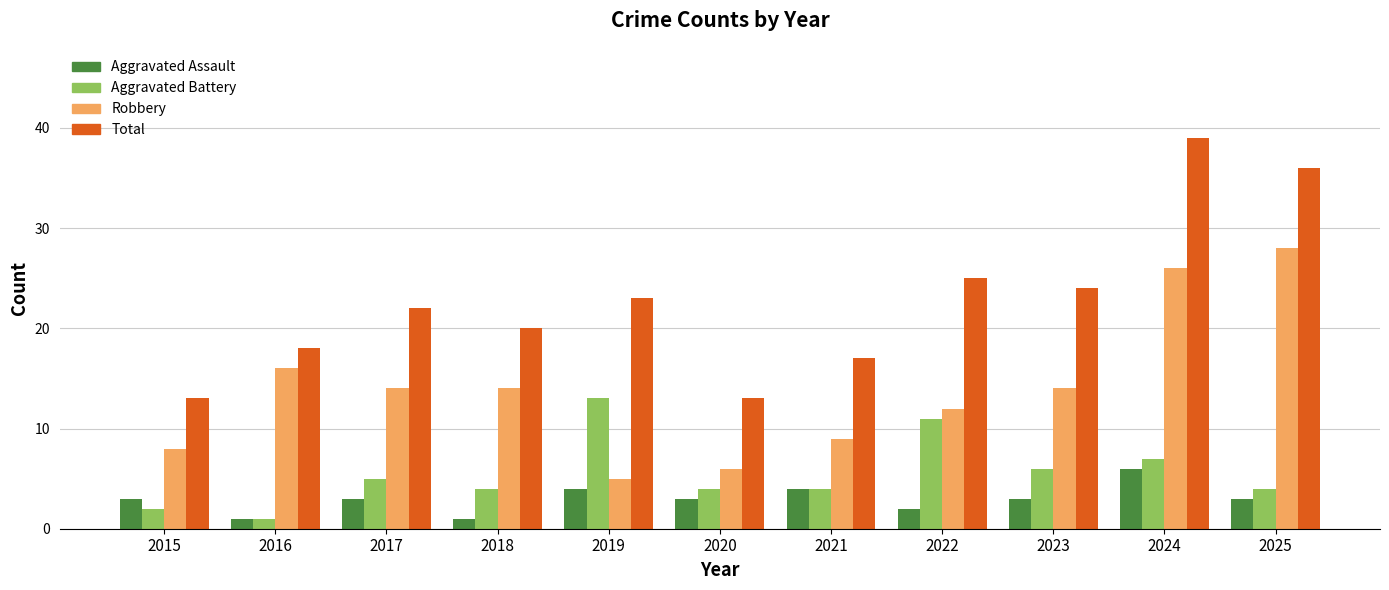

At how many categories does at least one series exceed 33?

2